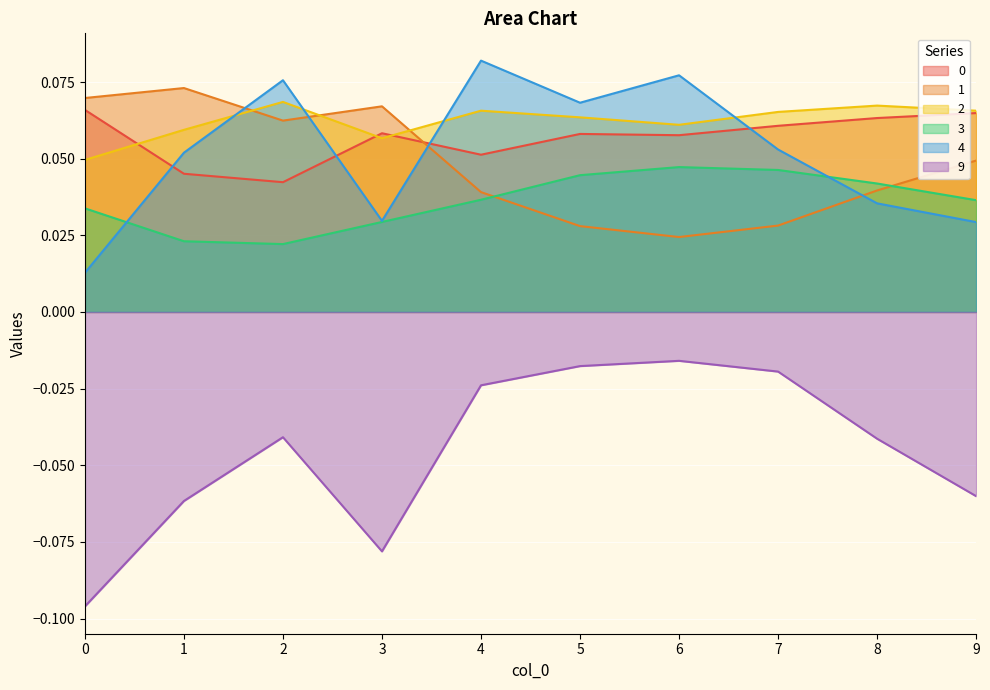

At which label is 0 closest to 0?

2